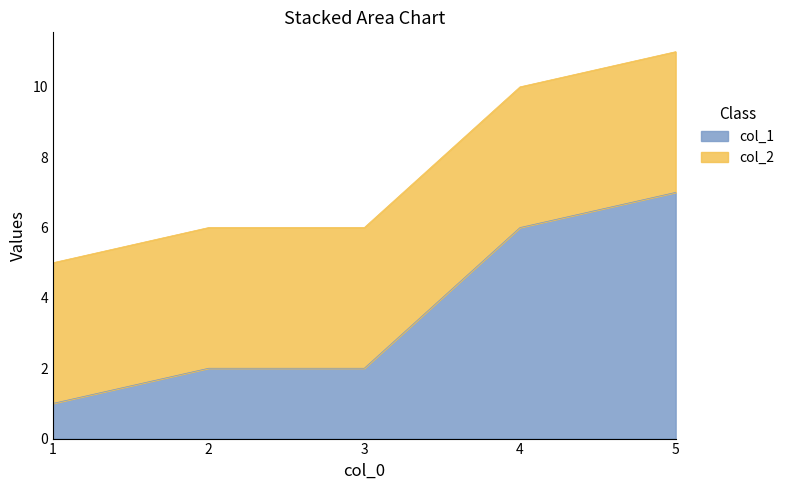

What is the value of the 1st point from the left?

1